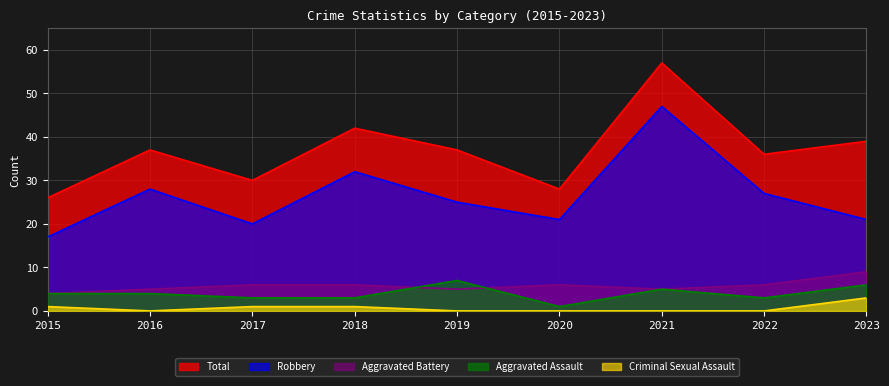

True or false: Robbery and Total intersect in this chart.

False